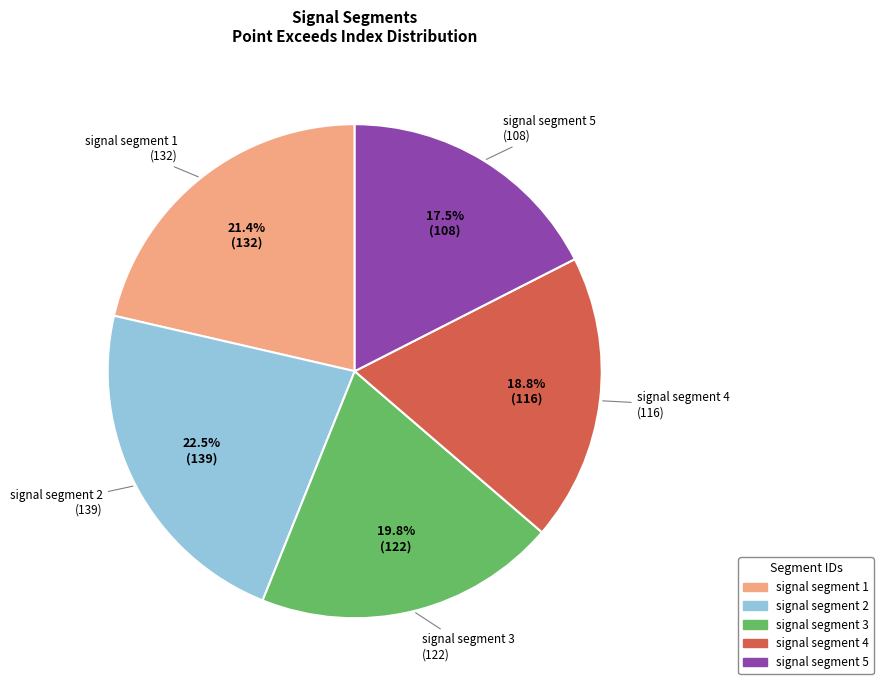

Between signal segment 3 and signal segment 1, which is larger?

signal segment 1